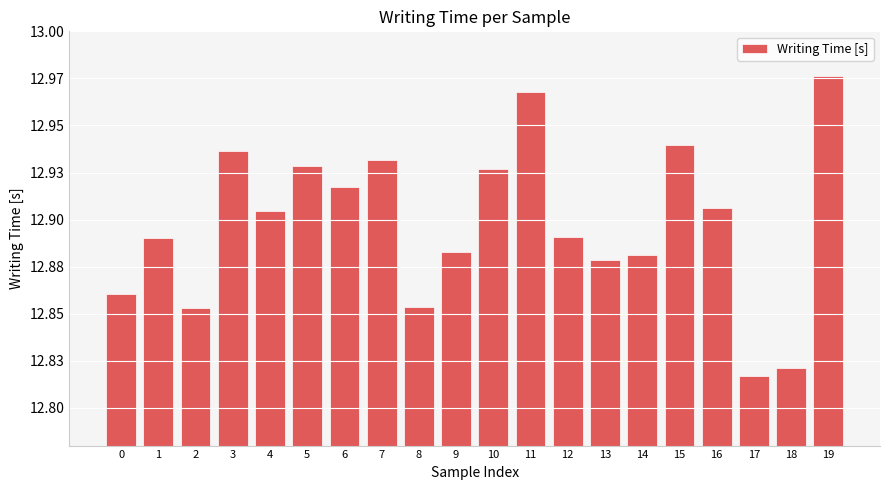

Reading left to right, list all the values displayed in this chart.

0=12.9	1=12.9	2=12.9	3=12.9	4=12.9	5=12.9	6=12.9	7=12.9	8=12.9	9=12.9	10=12.9	11=13.0	12=12.9	13=12.9	14=12.9	15=12.9	16=12.9	17=12.8	18=12.8	19=13.0